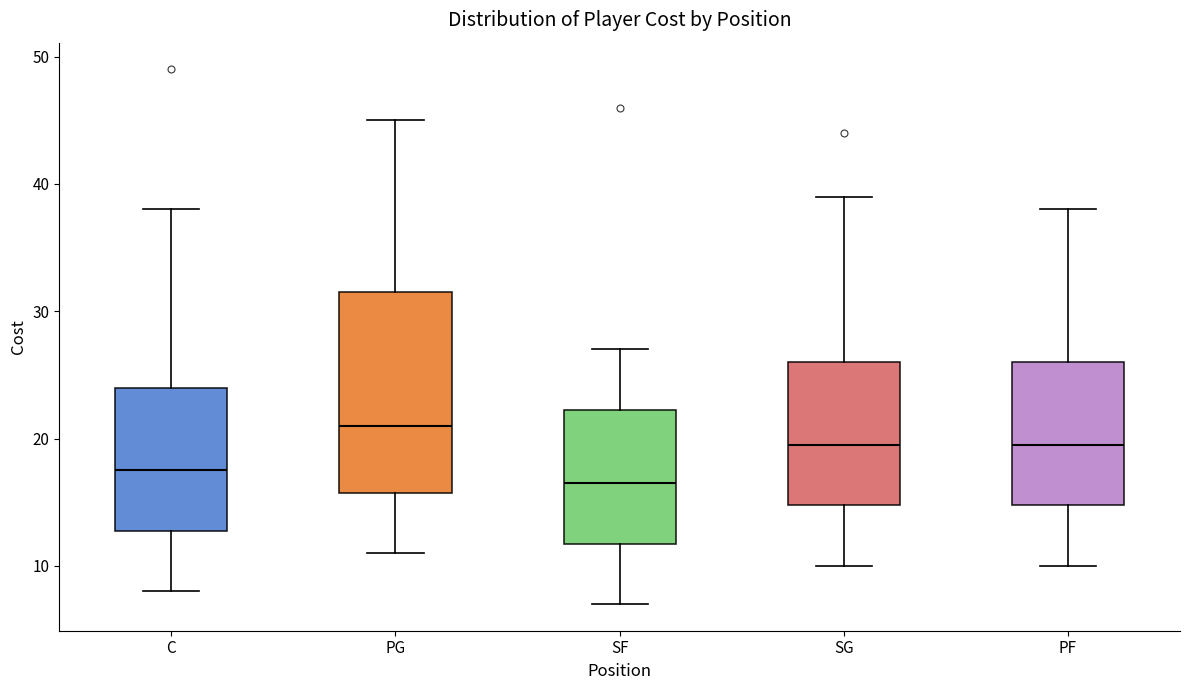

Where is the lower edge of the box for C on the y-axis? The values are not printed on the chart, so give them approximately, as read against the axis.

13